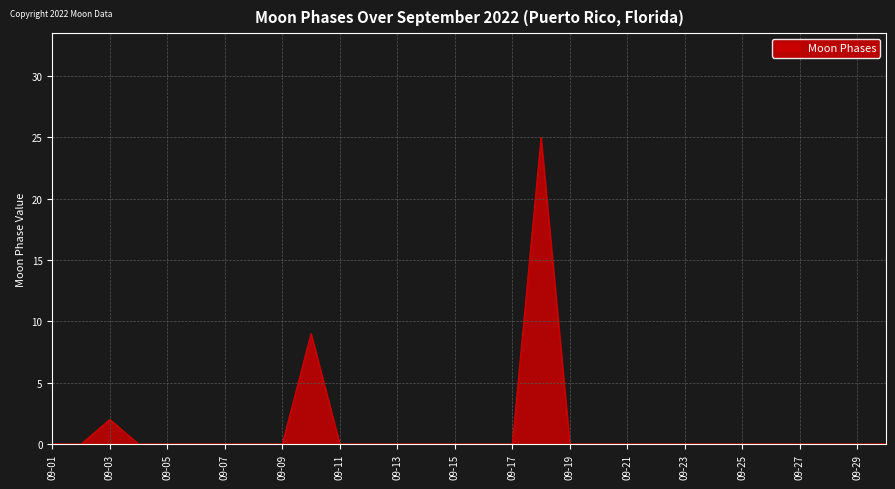

What is the maximum value shown in the chart?

25